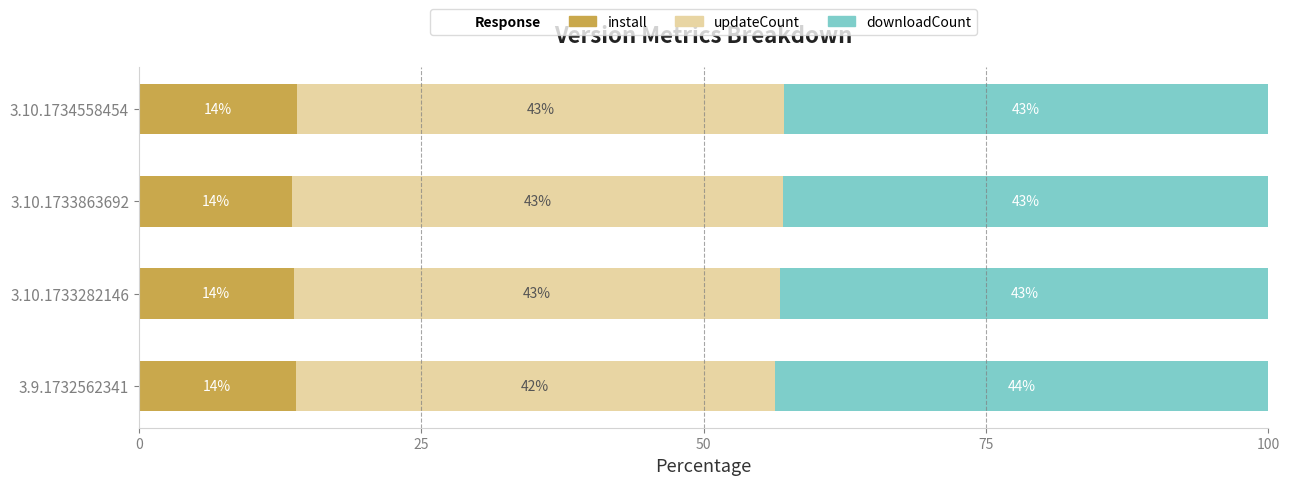

True or false: install has a value of 18.9 at 3.10.1733863692.

False